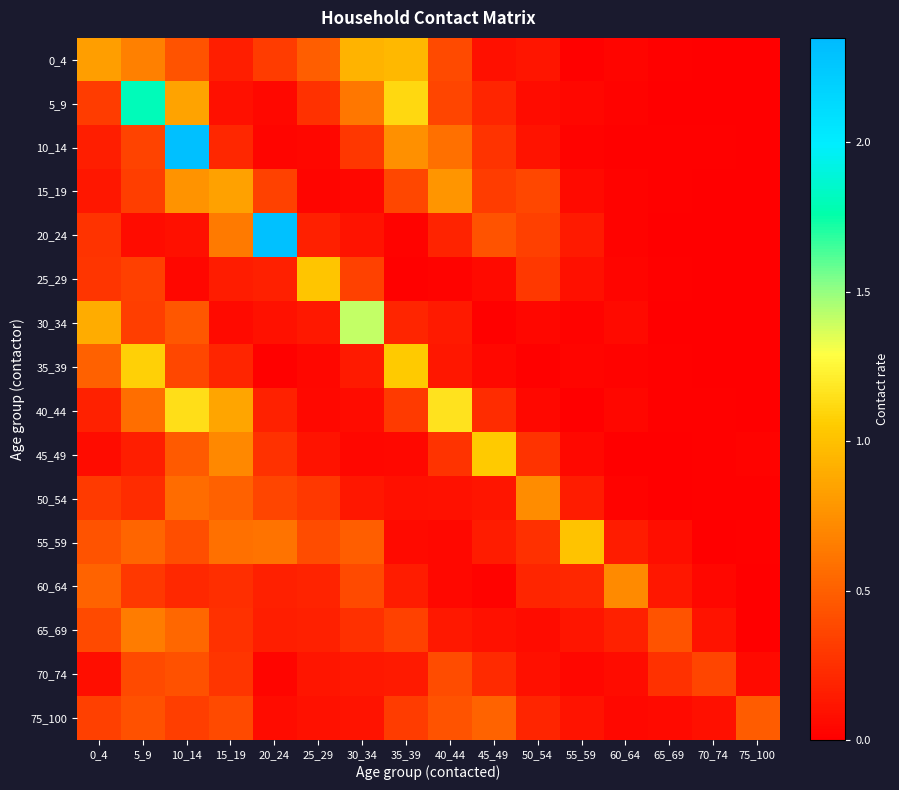

Rank the series at 40_44 from highest to lowest value.

40_44, 15_19, 10_14, 75_100, 70_74, 0_4, 5_9, 45_49, 20_24, 30_34, 65_69, 35_39, 50_54, 60_64, 55_59, 25_29